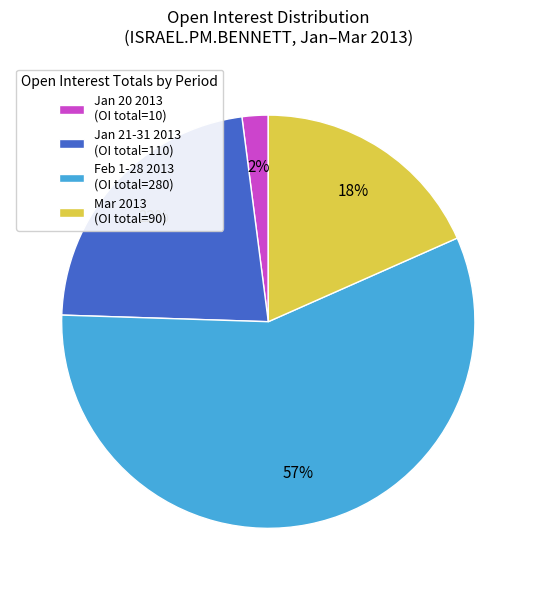

How many slices are in this pie chart?

4